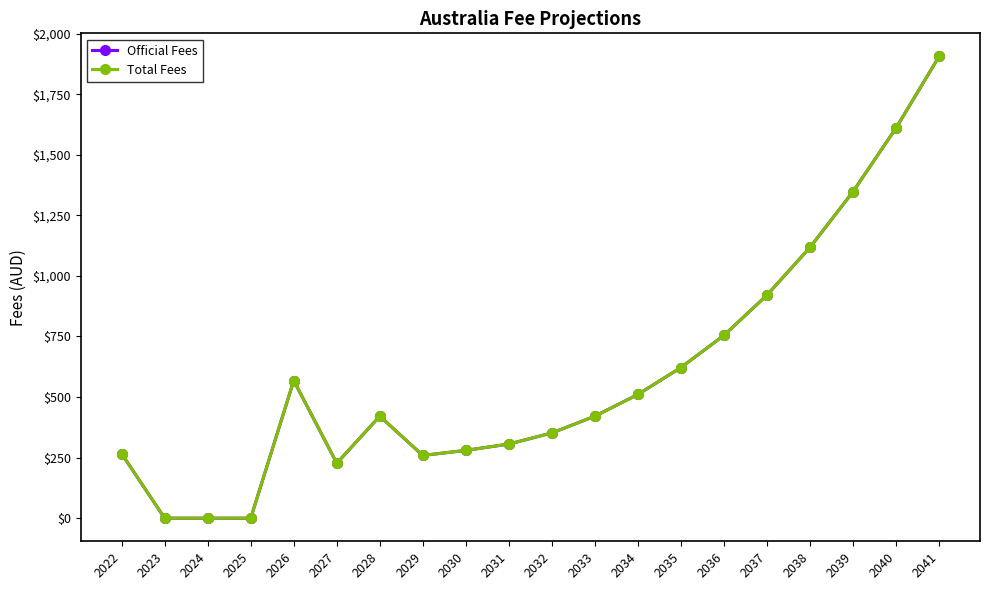

The Total Fees series shows 319 at 2027. True or false?

False